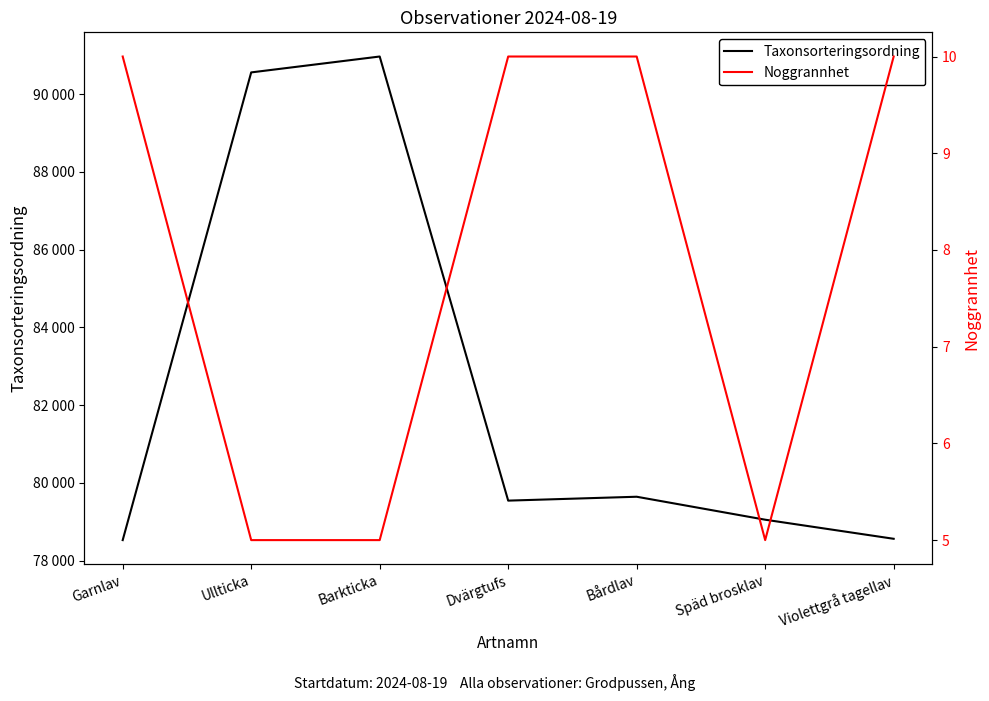

What is the average value of the Noggrannhet series?

8